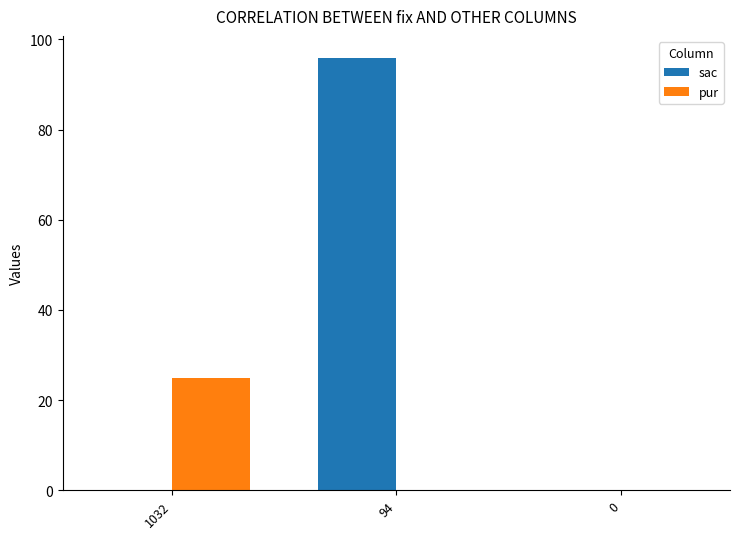

Which category has the highest value in the sac series?

94